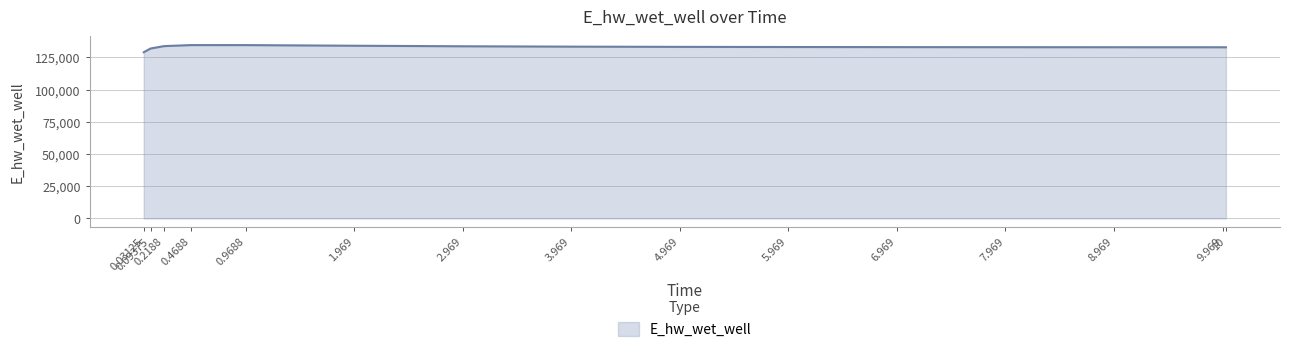

What is the greatest value displayed?

134628.0